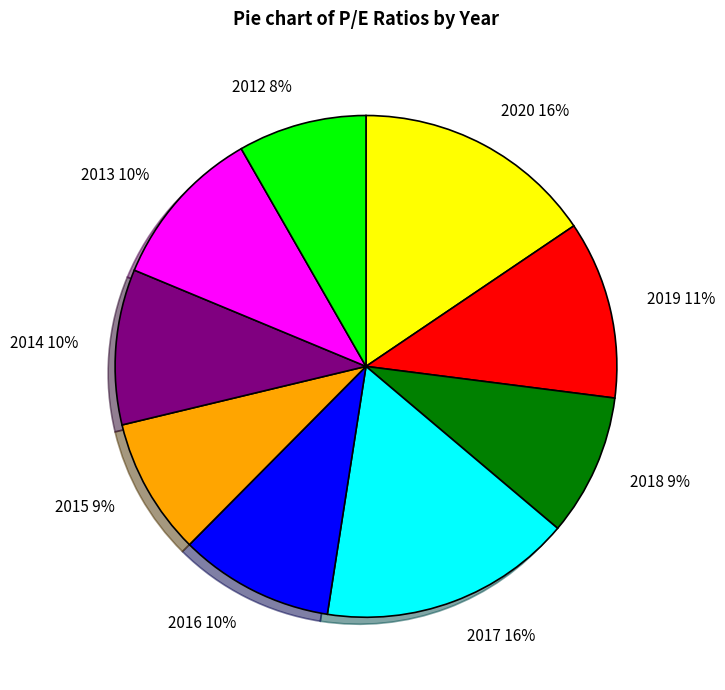

To the nearest percent, what portion does 2014 represent?

10%